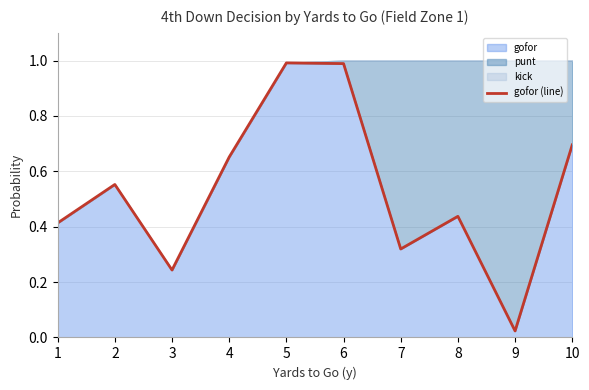

Reading right to left, transcribe all the data shown in this chart.

0.7	0.0	0.4	0.3	1.0	1.0	0.7	0.2	0.6	0.4